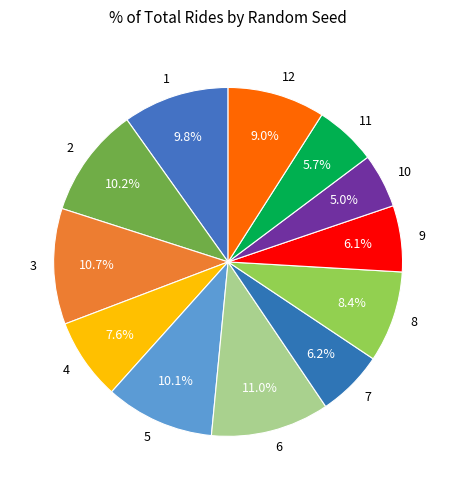

Which category has the smallest portion of the pie?

10